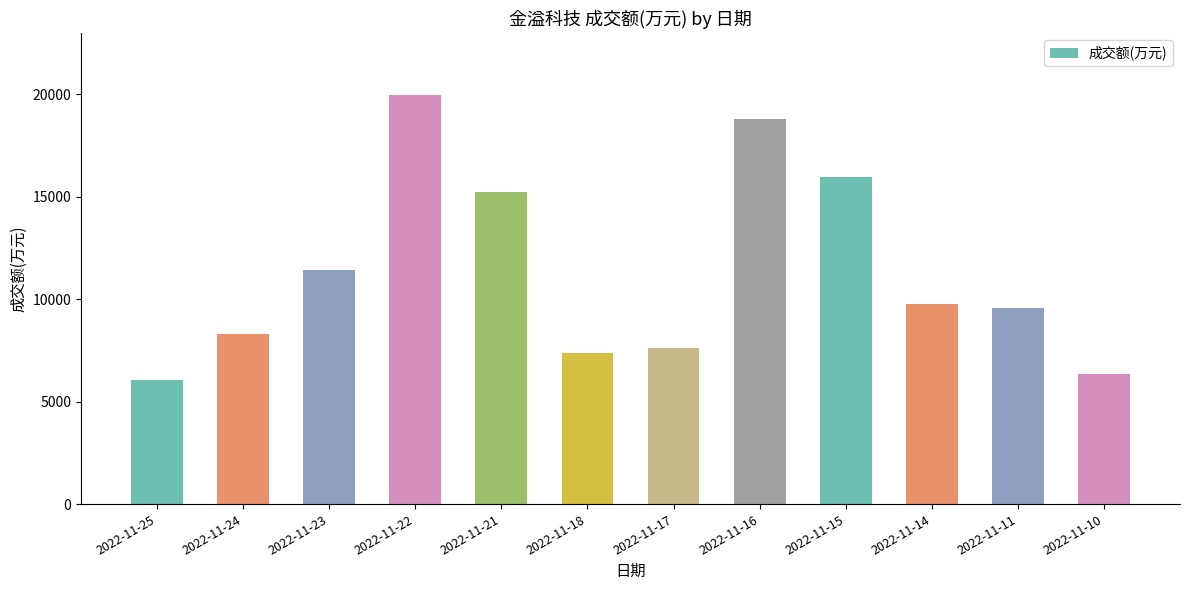

What is the sum of all values?

136398